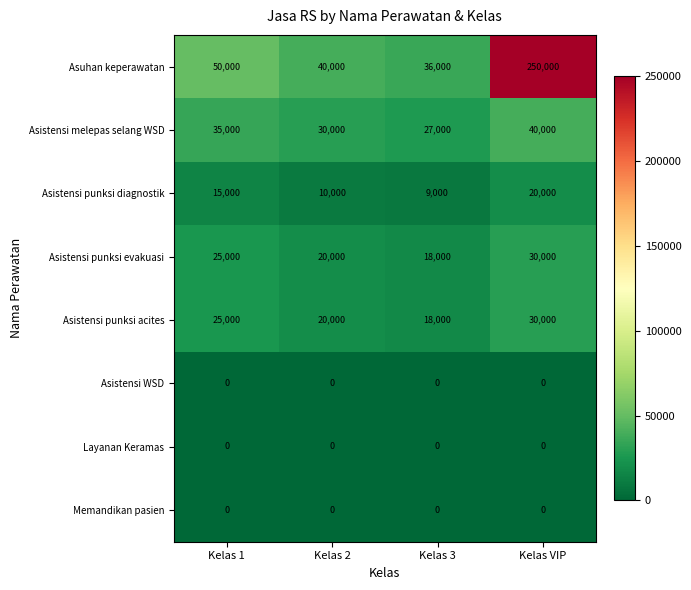

Where is Asistensi punksi acites nearest to the value 24000?

Kelas 1